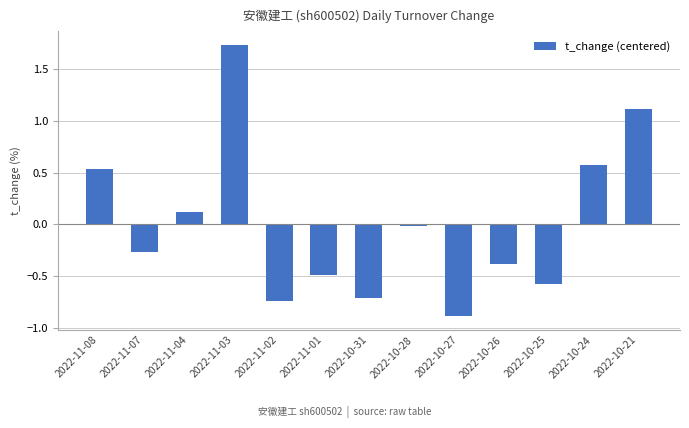

List the labels in order of value, largest first.

2022-11-03, 2022-10-21, 2022-10-24, 2022-11-08, 2022-11-04, 2022-10-28, 2022-11-07, 2022-10-26, 2022-11-01, 2022-10-25, 2022-10-31, 2022-11-02, 2022-10-27